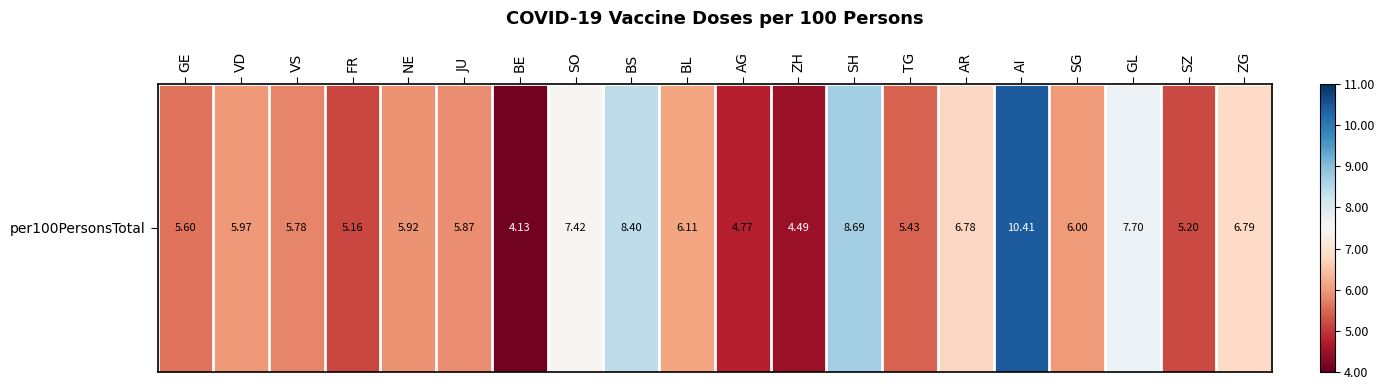

Reading left to right, extract all data points from this chart.

GE=5.6	VD=6.0	VS=5.8	FR=5.2	NE=5.9	JU=5.9	BE=4.1	SO=7.4	BS=8.4	BL=6.1	AG=4.8	ZH=4.5	SH=8.7	TG=5.4	AR=6.8	AI=10.4	SG=6.0	GL=7.7	SZ=5.2	ZG=6.8